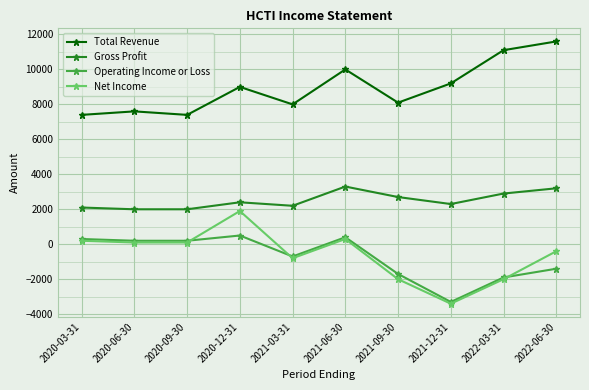

Which label corresponds to the smallest value in the chart?

2021-12-31